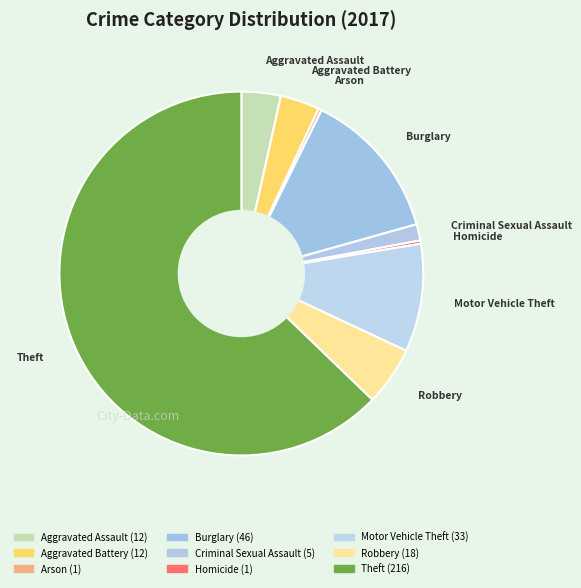

How many slices are in this pie chart?

9